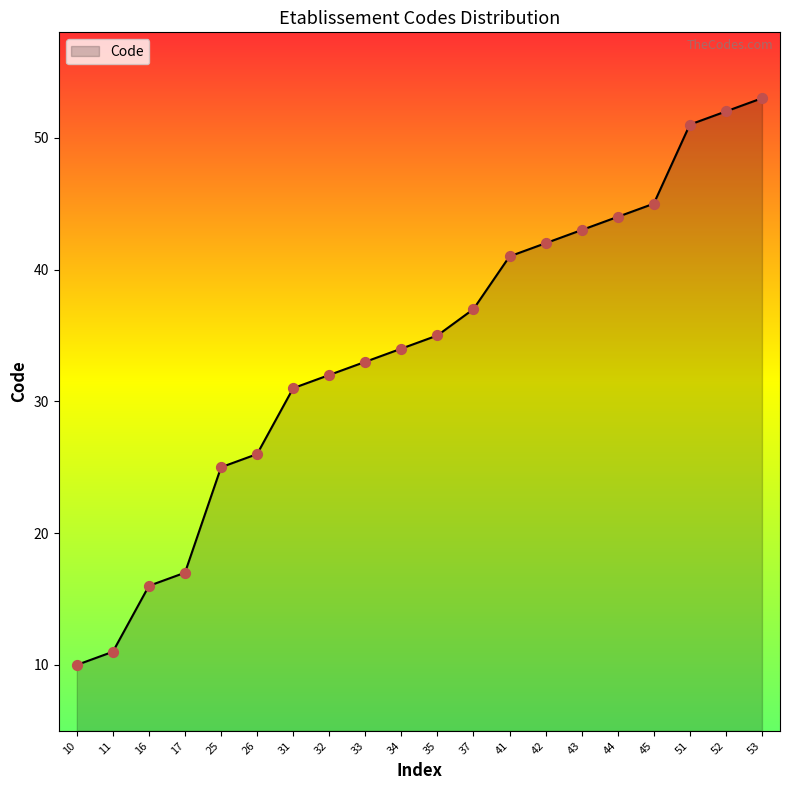

What is the change in value from 16 to 45?

+29